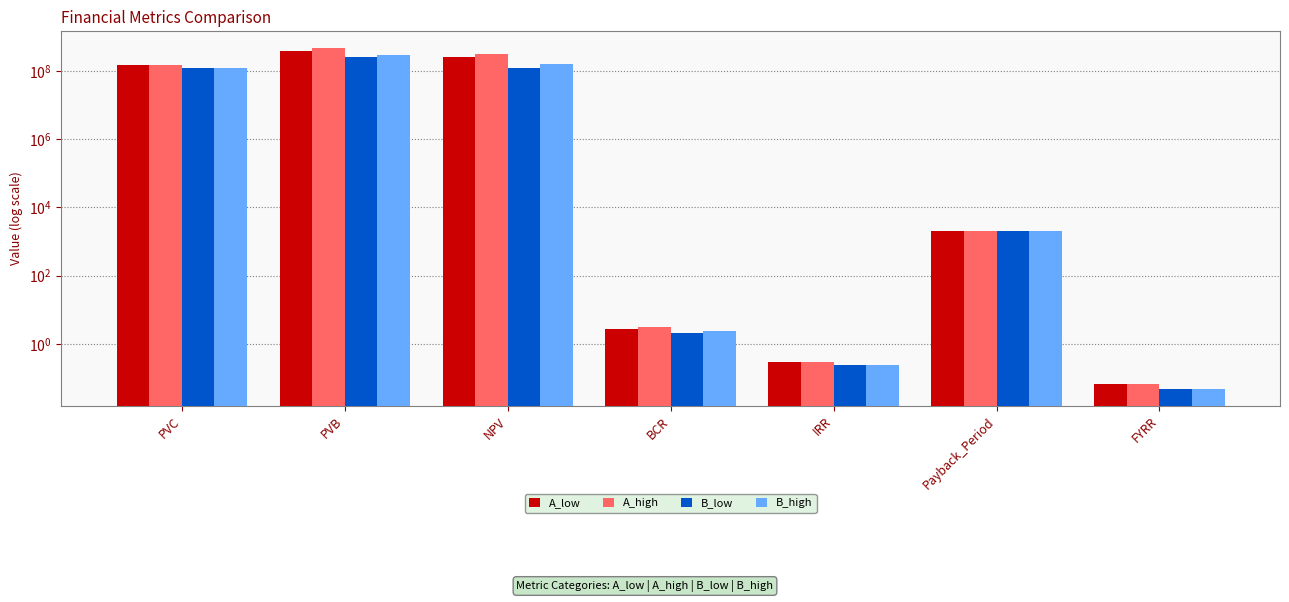

How many categories are shown in the chart?

7